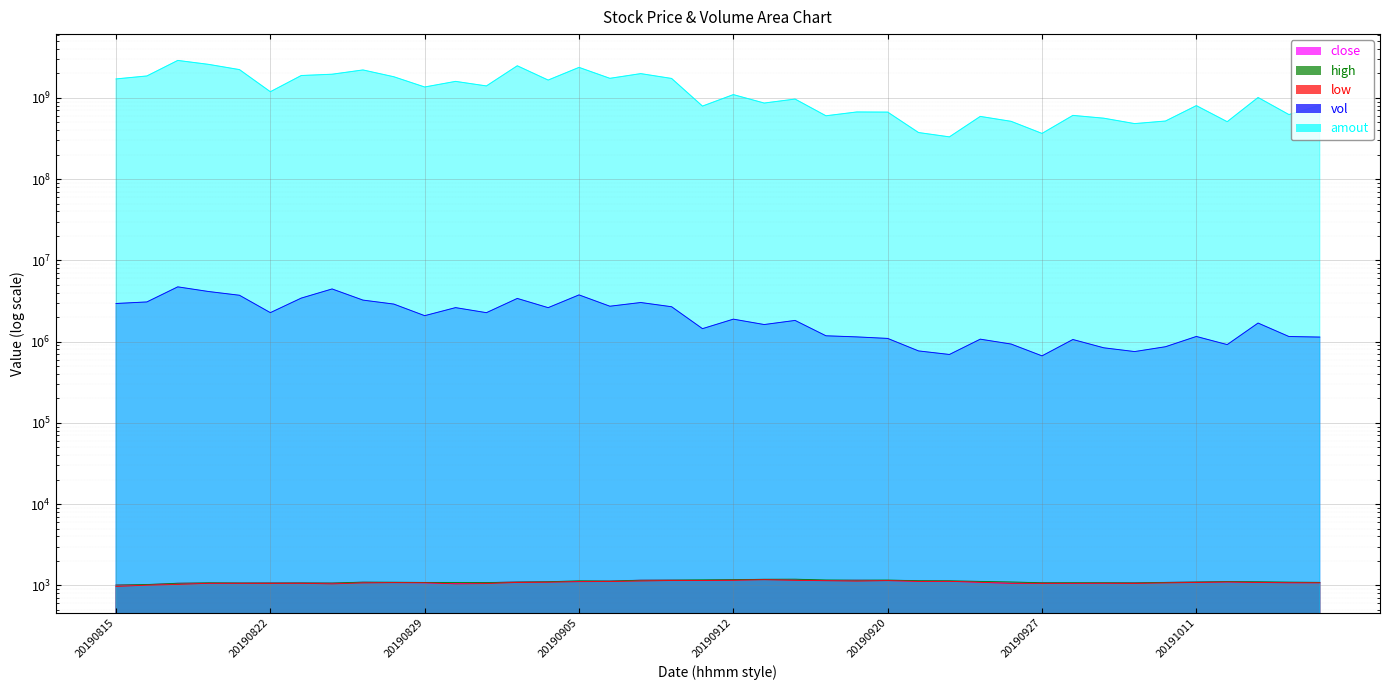

What is the total value across all series at 20190923?

375442888.1